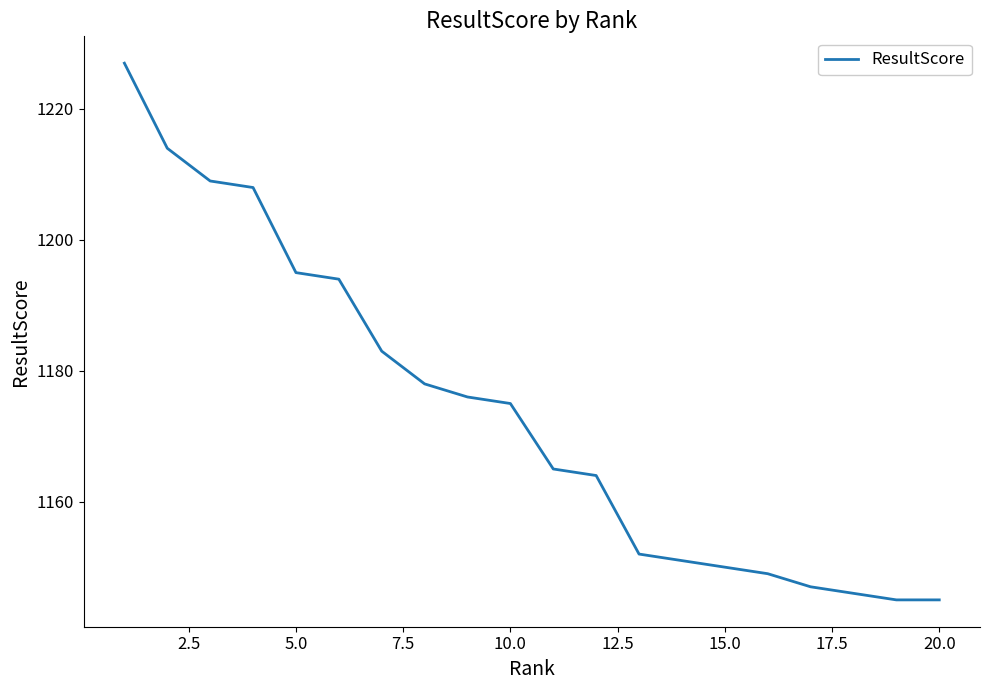

What is the minimum value shown in the chart?

1145